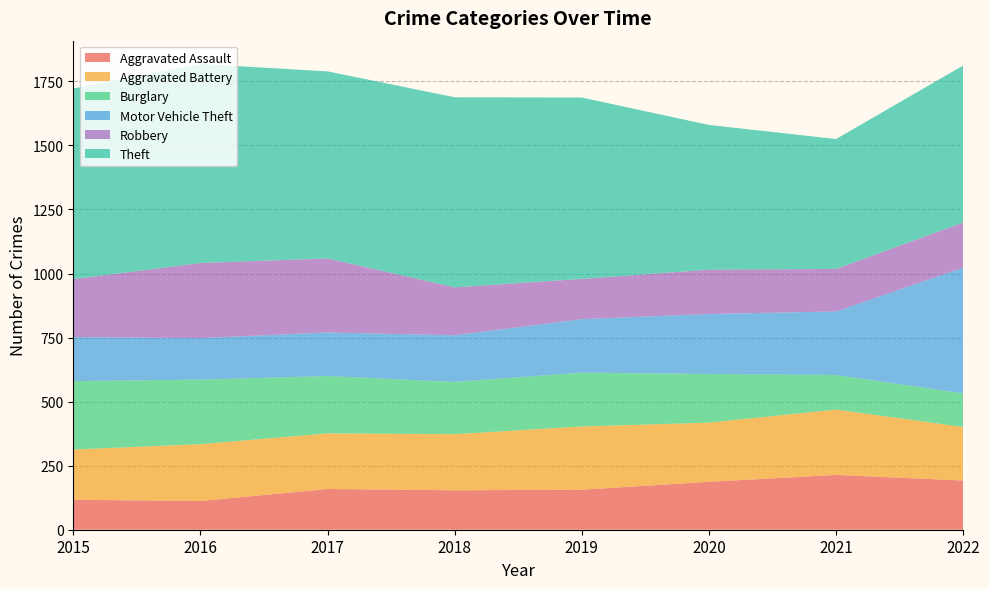

Reading right to left, what are all the values shown in this chart?

Aggravated Assault: 2022=192	2021=214	2020=187	2019=156	2018=154	2017=159	2016=112	2015=117
Aggravated Battery: 2022=209	2021=255	2020=231	2019=247	2018=219	2017=217	2016=222	2015=196
Burglary: 2022=131	2021=135	2020=190	2019=210	2018=204	2017=224	2016=252	2015=267
Motor Vehicle Theft: 2022=491	2021=248	2020=234	2019=209	2018=182	2017=170	2016=162	2015=172
Robbery: 2022=176	2021=166	2020=173	2019=157	2018=187	2017=289	2016=293	2015=226
Theft: 2022=613	2021=507	2020=565	2019=708	2018=742	2017=730	2016=777	2015=744